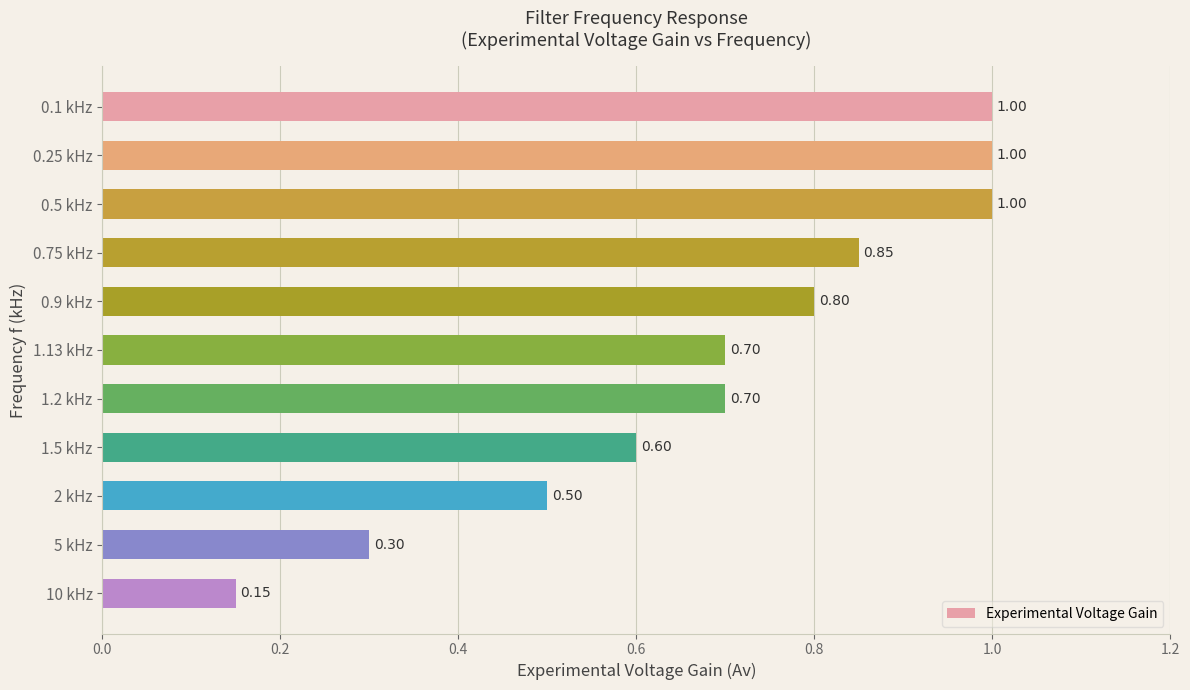

Count the number of data series in this chart.

1